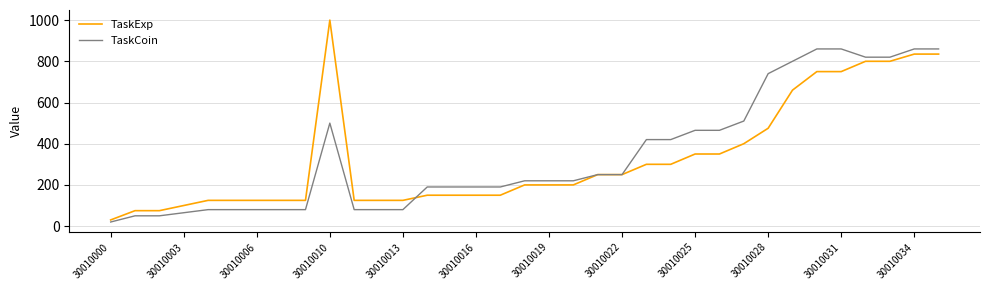

List the series in order of their peak value, lowest first.

TaskCoin, TaskExp